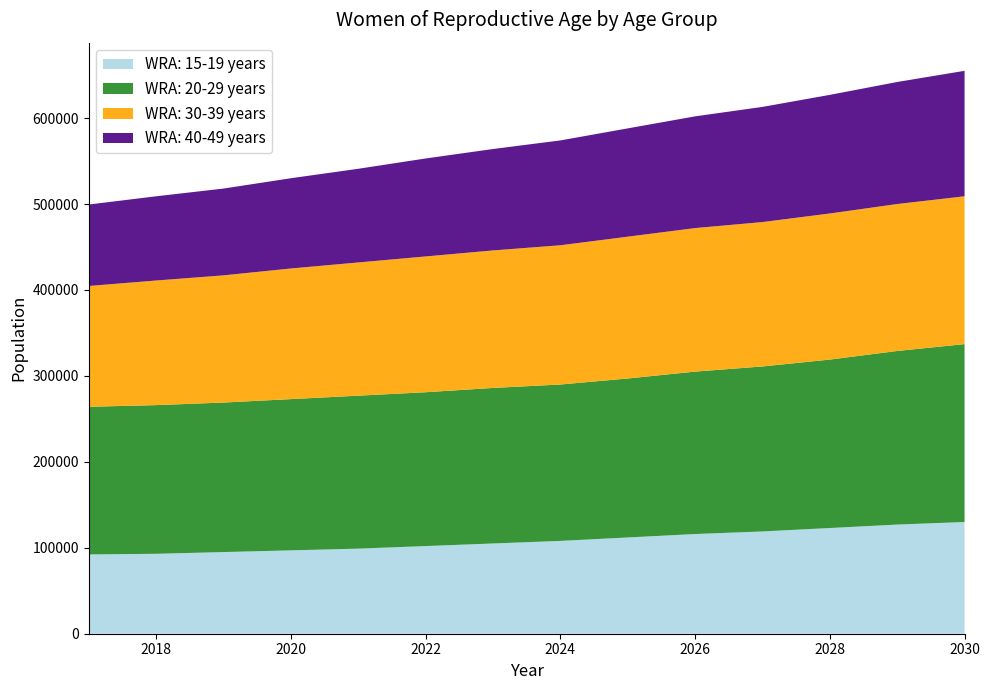

Reading right to left, transcribe all the data shown in this chart.

WRA: 15-19 years: 130000	127000	123000	119000	116000	112000	108000	105000	102000	99000	97000	95000	93000	92254
WRA: 20-29 years: 207000	202000	196000	192000	189000	185000	182000	181000	179000	178000	176000	174000	173000	171824
WRA: 30-39 years: 172000	171000	170000	168000	167000	165000	162000	160000	158000	155000	152000	148000	145000	140565
WRA: 40-49 years: 146000	142000	138000	134000	130000	126000	122000	118000	114000	109000	105000	101000	98000	94772